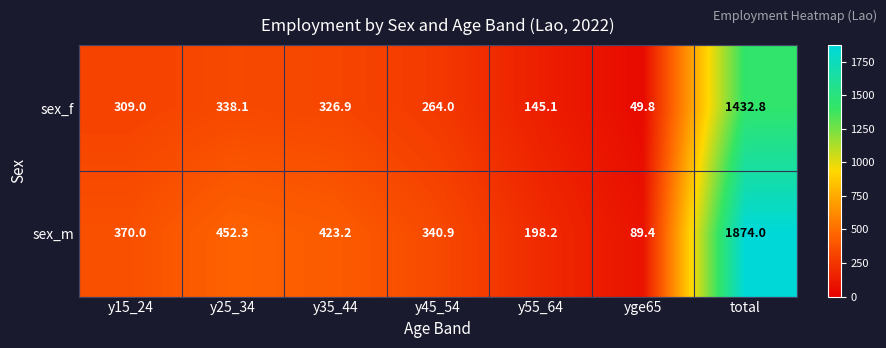

Which series changed the most between y55_64 and total?

sex_m